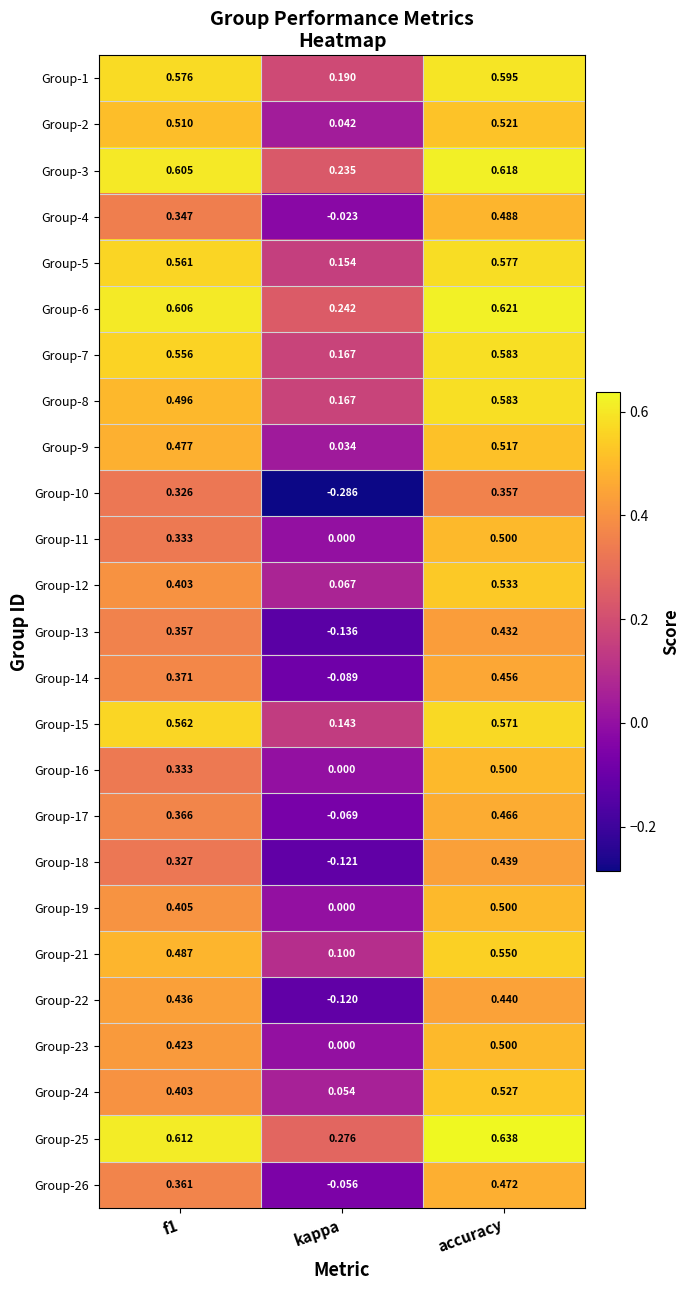

Is the value of Group-12 at f1 greater than the value of Group-16 at accuracy?

No